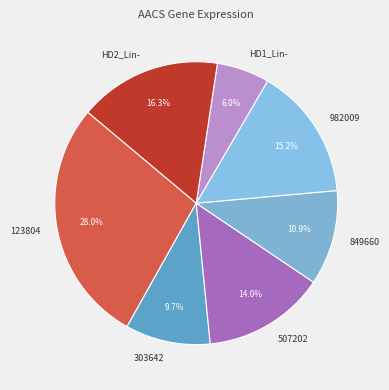

Which category has the smallest portion of the pie?

HD1_Lin-